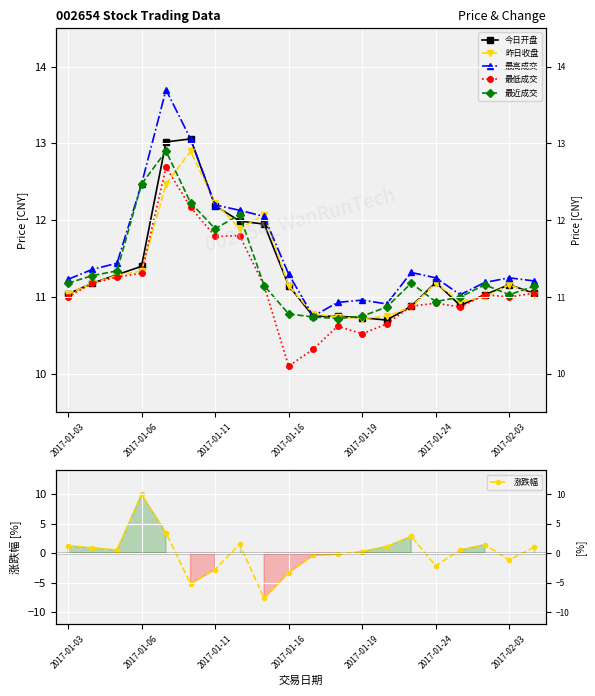

What are all the series names shown in the legend?

今日开盘, 昨日收盘, 最高成交, 最低成交, 最近成交, 涨跌幅